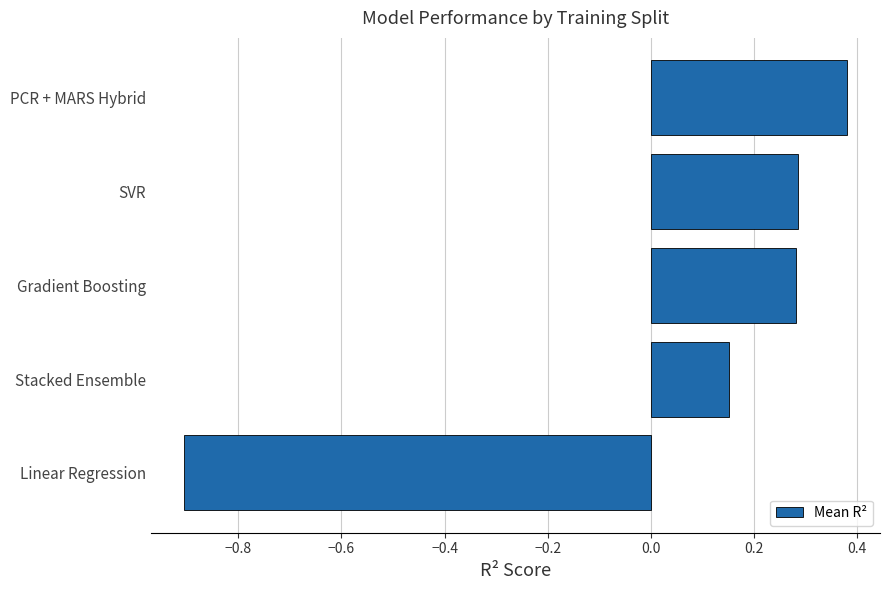

At which label is the value closest to 0?

Stacked Ensemble